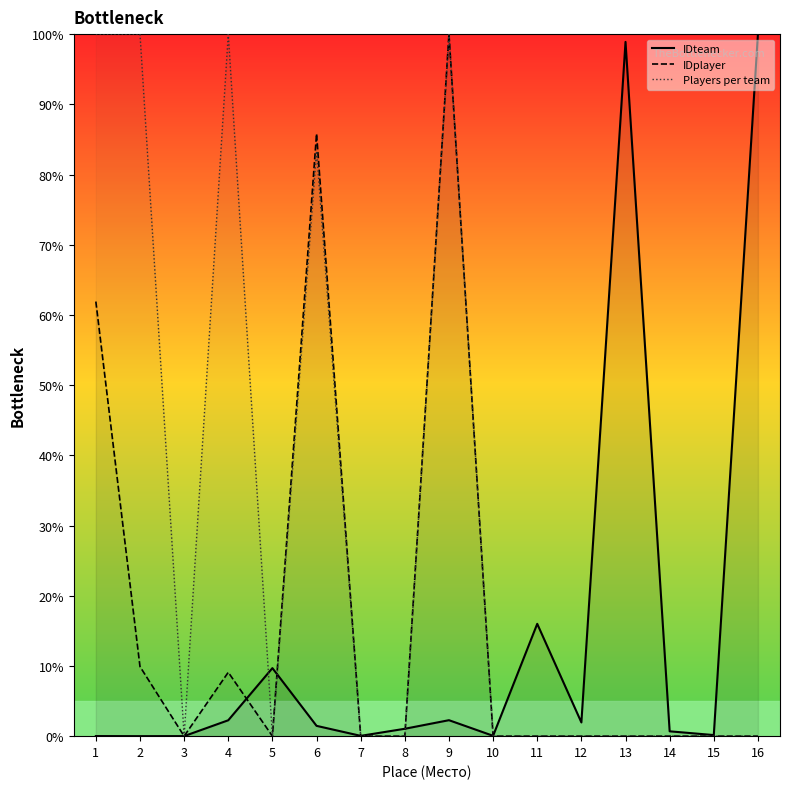

True or false: Players per team and IDplayer cross at least once.

False